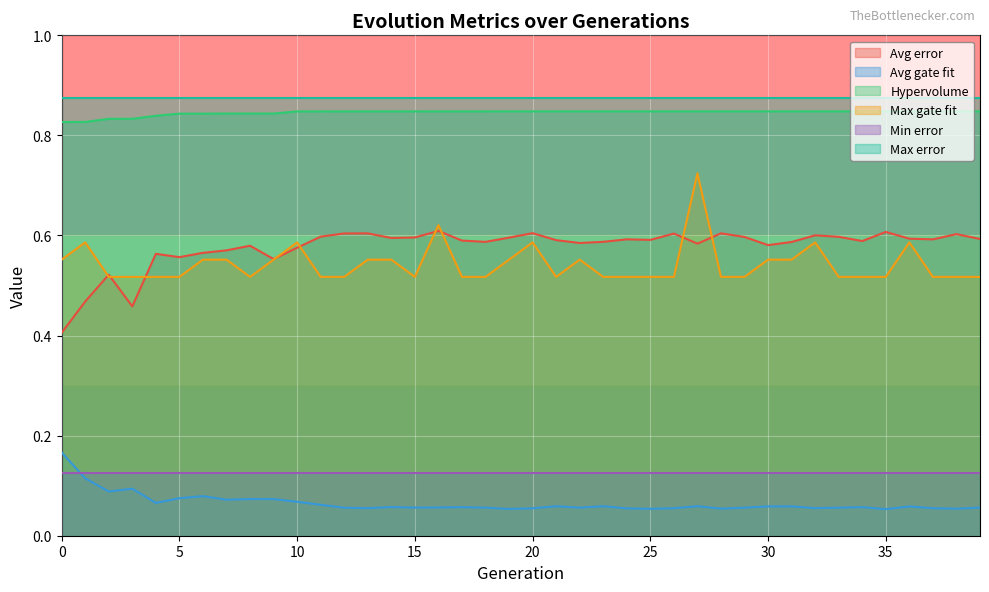

True or false: Hypervolume and Avg gate fit intersect in this chart.

False